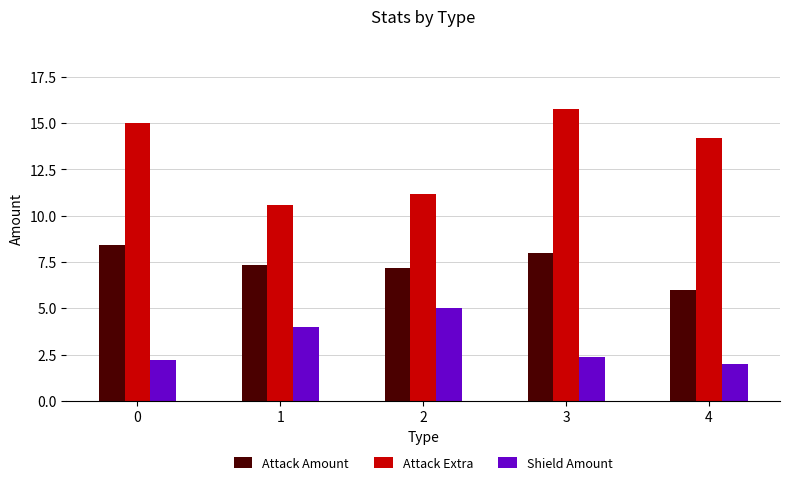

At which label does Attack Amount reach its minimum?

4